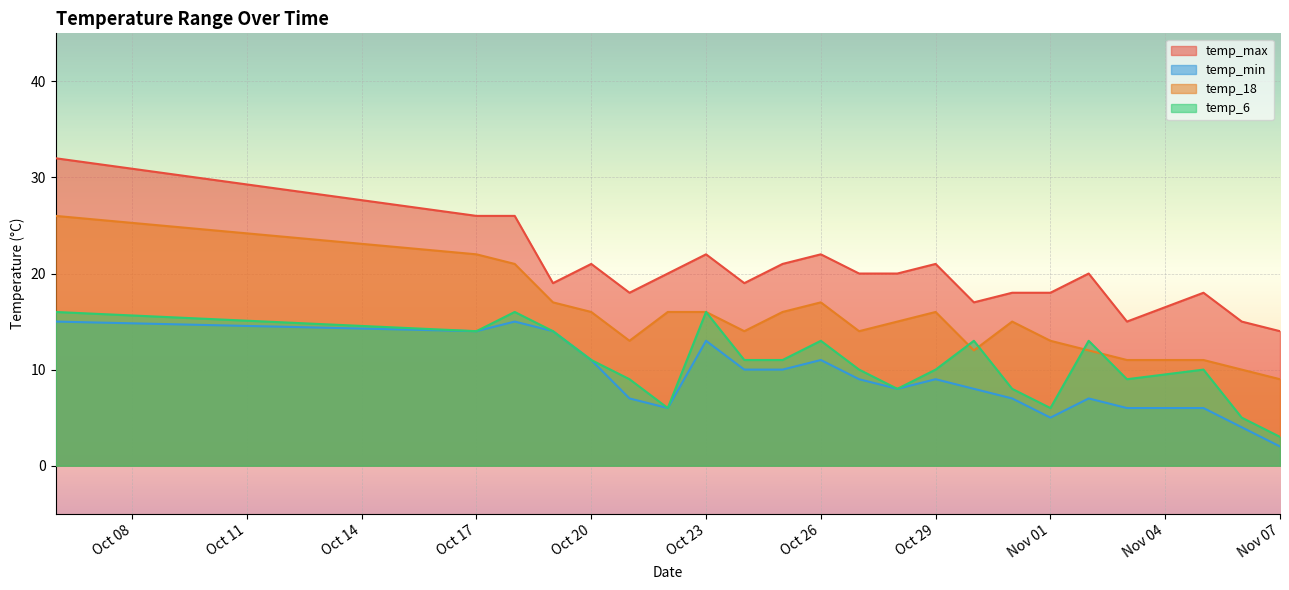

What position from the right is 2023-11-05?

3